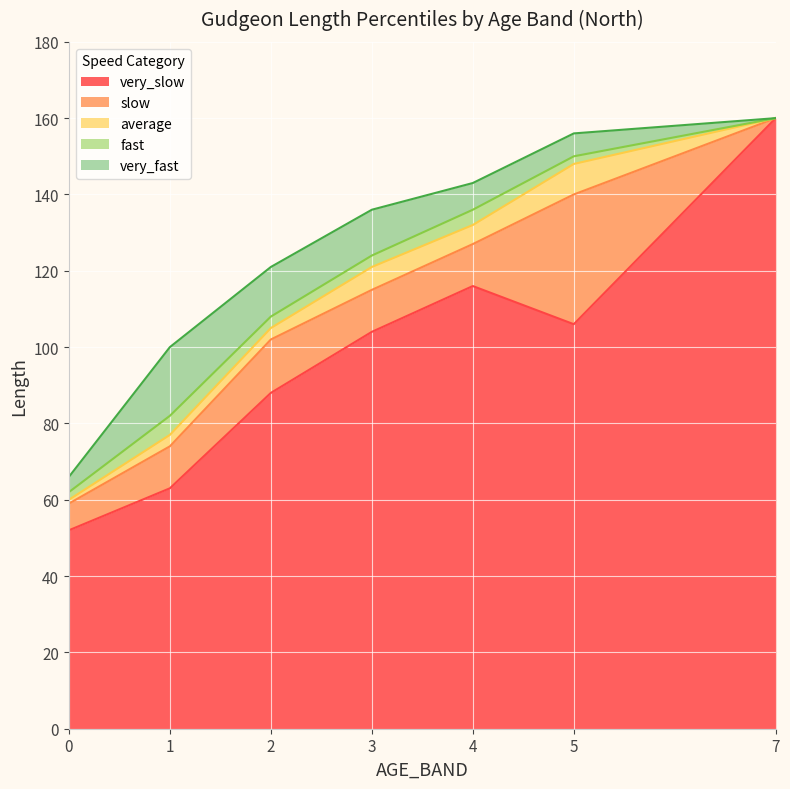

Reading right to left, list all the values displayed in this chart.

very_slow: 7=160	5=106	4=116	3=104	2=88	1=63	0=52
slow: 7=160	5=140	4=127	3=115	2=102	1=74	0=59
average: 7=160	5=148	4=132	3=121	2=105	1=77	0=60
fast: 7=160	5=150	4=136	3=124	2=108	1=82	0=62
very_fast: 7=160	5=156	4=143	3=136	2=121	1=100	0=66